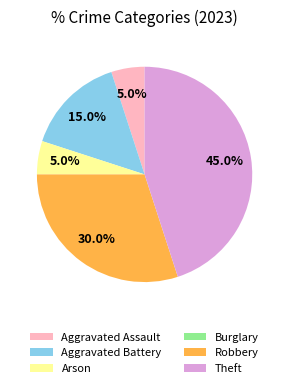

Is there any slice that represents more than half of the pie?

No